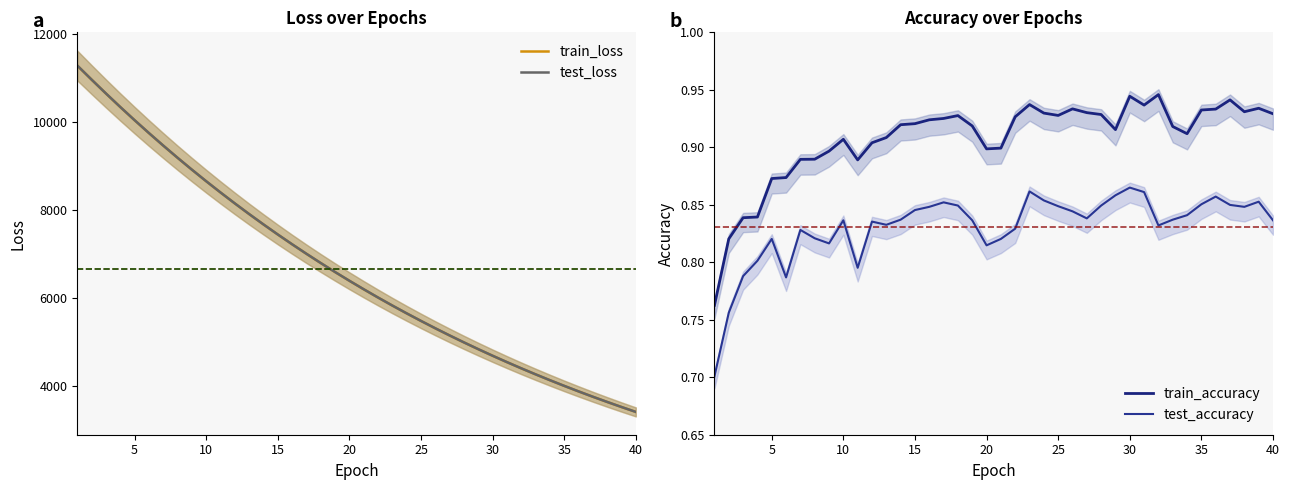

True or false: test_loss has more than 1 points higher than both neighbors.

False